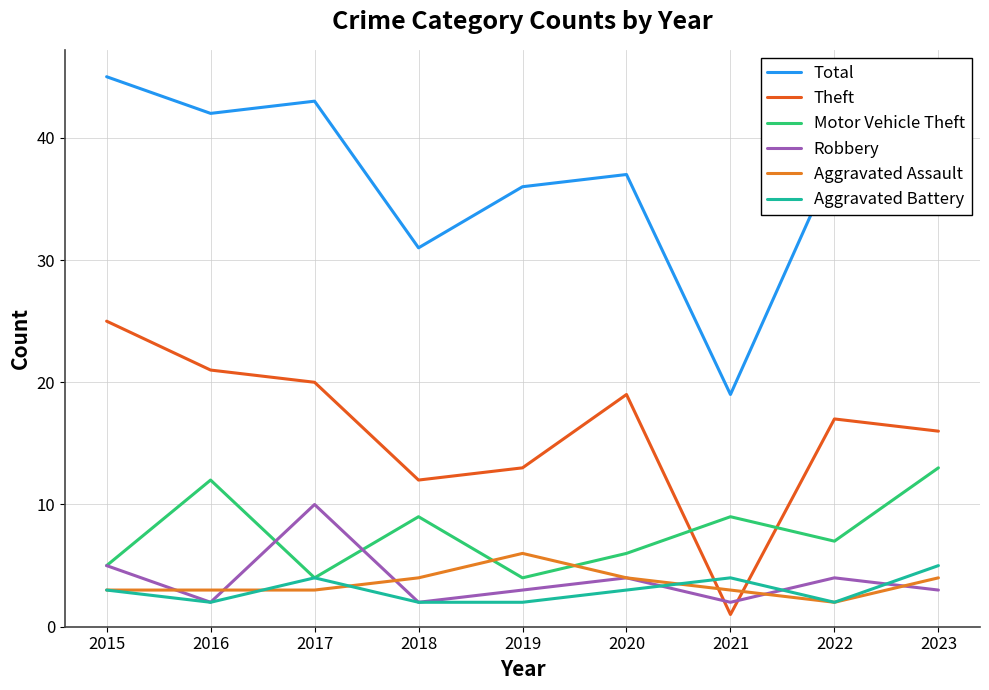

What is the difference between the maximum and minimum values in the Theft series?

24